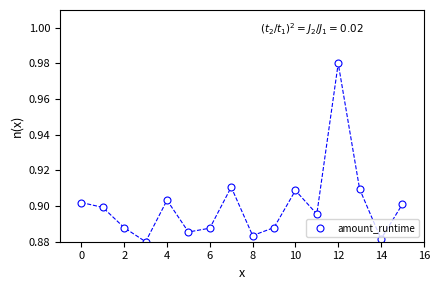

Count the number of points in this scatter plot.

16